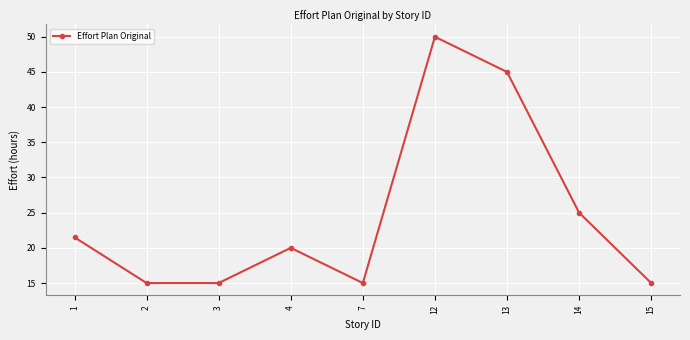

What is the difference between the second highest and second lowest values?

30.0